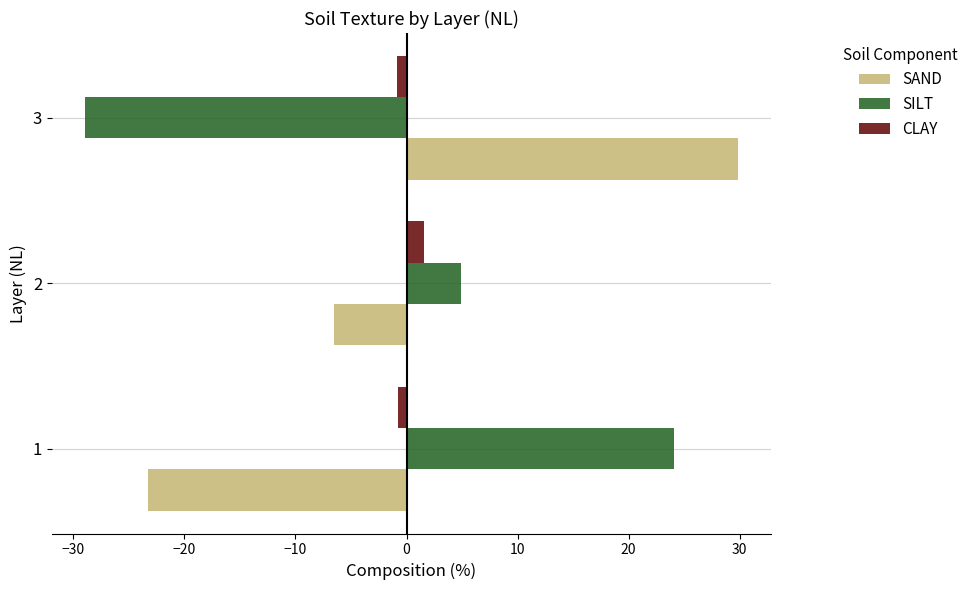

The value of SAND at 3 is 46.0. True or false?

False